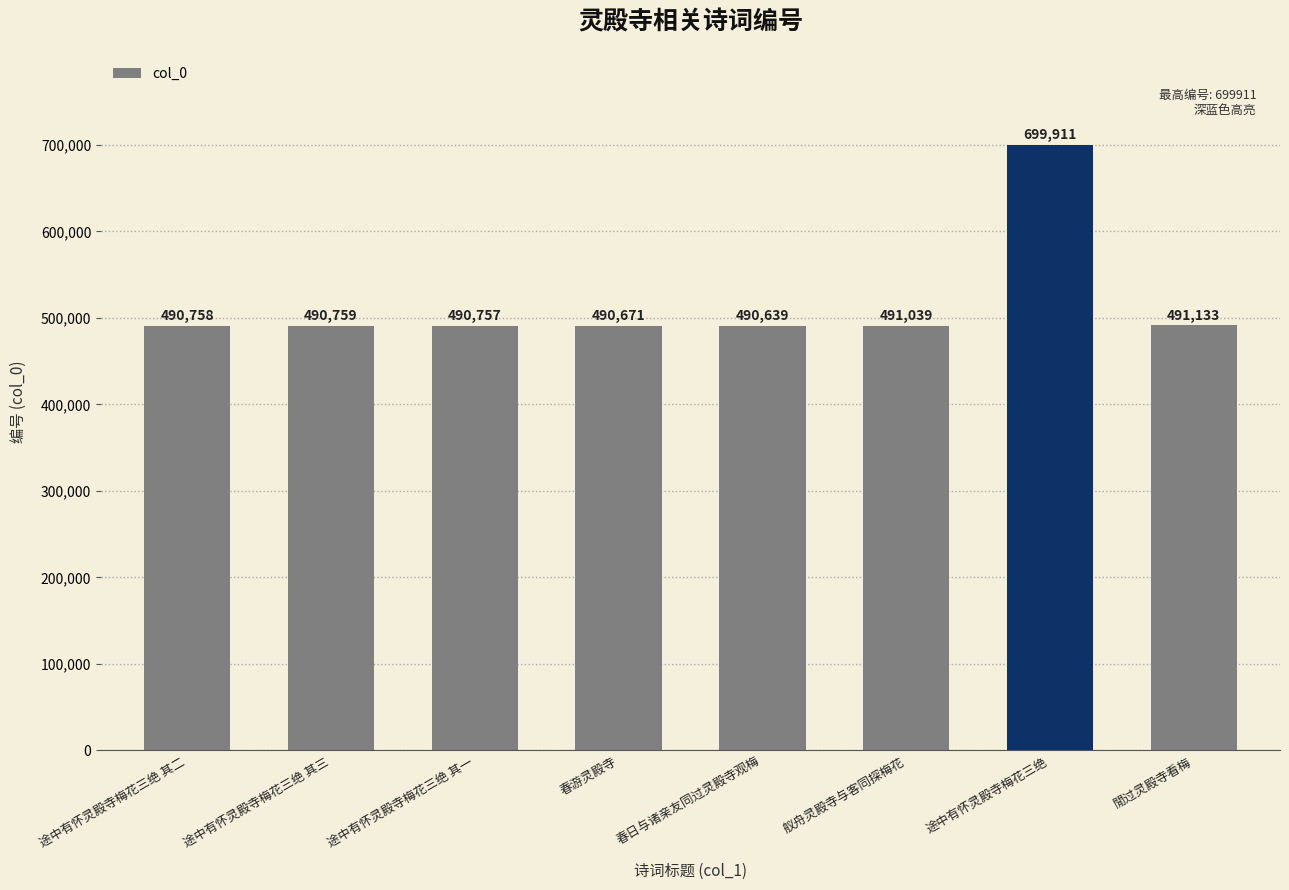

What position from the right is 途中有怀灵殿寺梅花三绝 其一?

6